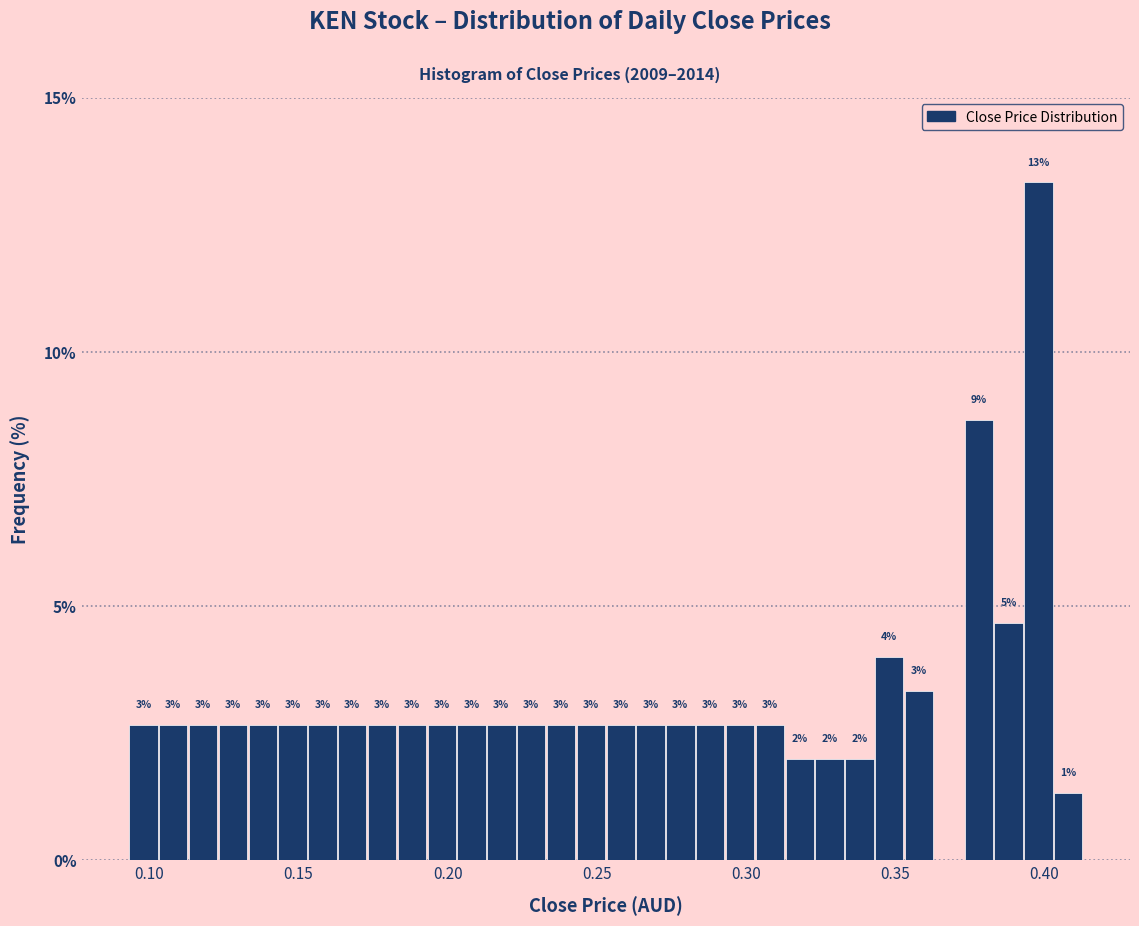

Around what value on the x-axis is the tallest bar? Give the approximate position of its centre, as read against the axis.

0.400